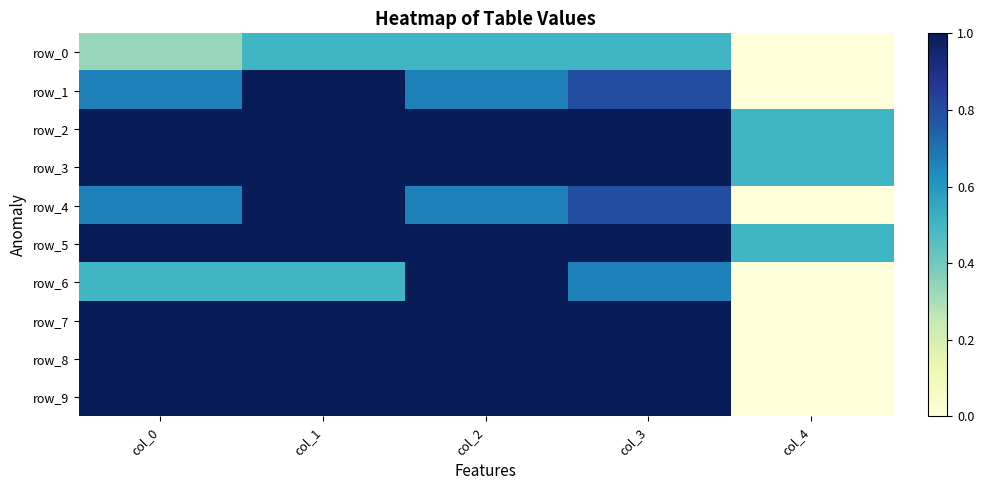

Reading left to right, what are all the values shown in this chart?

row_0: col_0=0.3	col_1=0.5	col_2=0.5	col_3=0.5	col_4=0.0
row_1: col_0=0.7	col_1=1.0	col_2=0.7	col_3=0.8	col_4=0.0
row_2: col_0=1.0	col_1=1.0	col_2=1.0	col_3=1.0	col_4=0.5
row_3: col_0=1.0	col_1=1.0	col_2=1.0	col_3=1.0	col_4=0.5
row_4: col_0=0.7	col_1=1.0	col_2=0.7	col_3=0.8	col_4=0.0
row_5: col_0=1.0	col_1=1.0	col_2=1.0	col_3=1.0	col_4=0.5
row_6: col_0=0.5	col_1=0.5	col_2=1.0	col_3=0.7	col_4=0.0
row_7: col_0=1.0	col_1=1.0	col_2=1.0	col_3=1.0	col_4=0.0
row_8: col_0=1.0	col_1=1.0	col_2=1.0	col_3=1.0	col_4=0.0
row_9: col_0=1.0	col_1=1.0	col_2=1.0	col_3=1.0	col_4=0.0